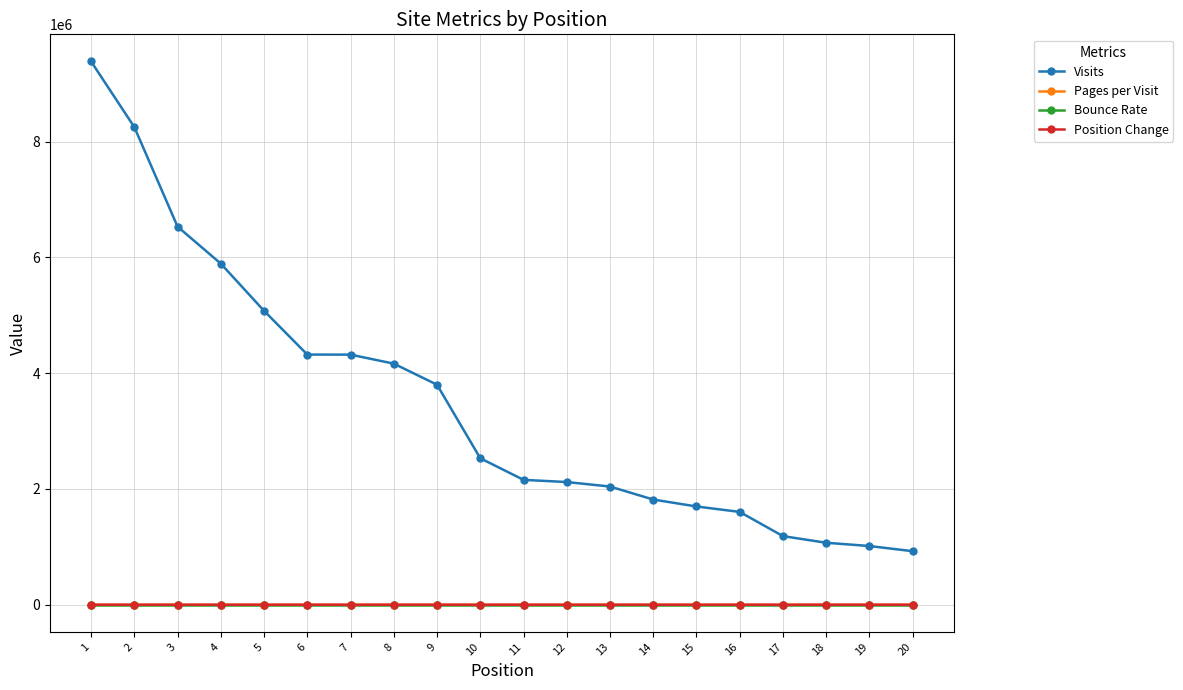

Between 15 and 18, which series saw the biggest shift?

Visits